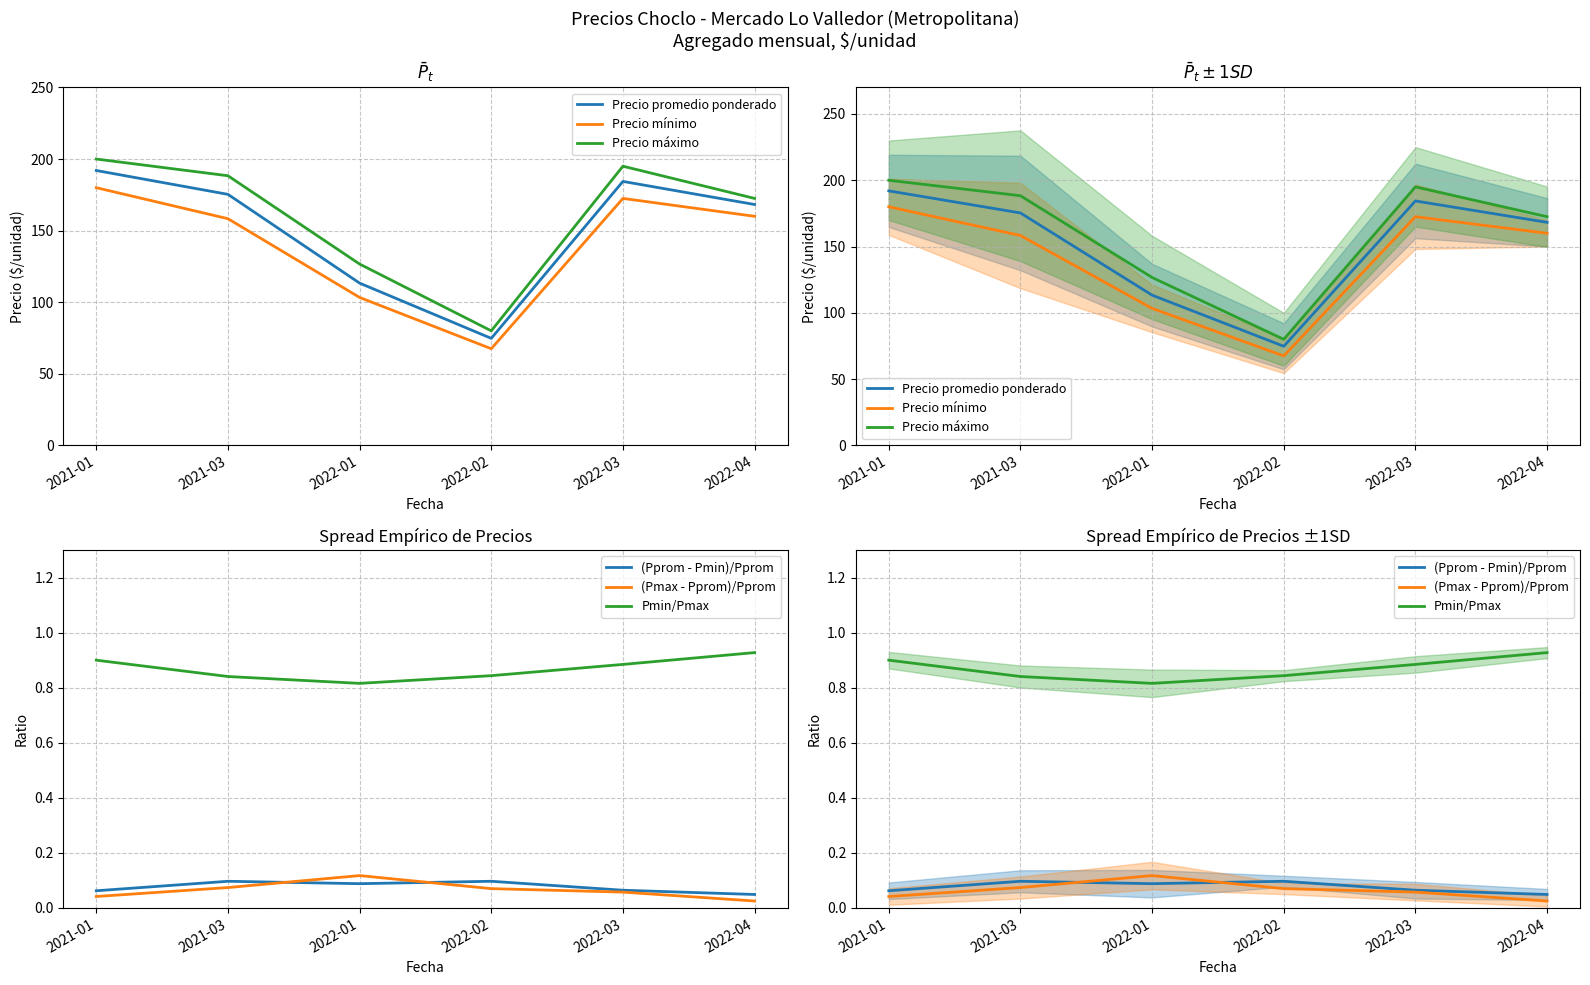

True or false: (Pmax - Pprom)/Pprom and (Pprom - Pmin)/Pprom intersect in this chart.

True